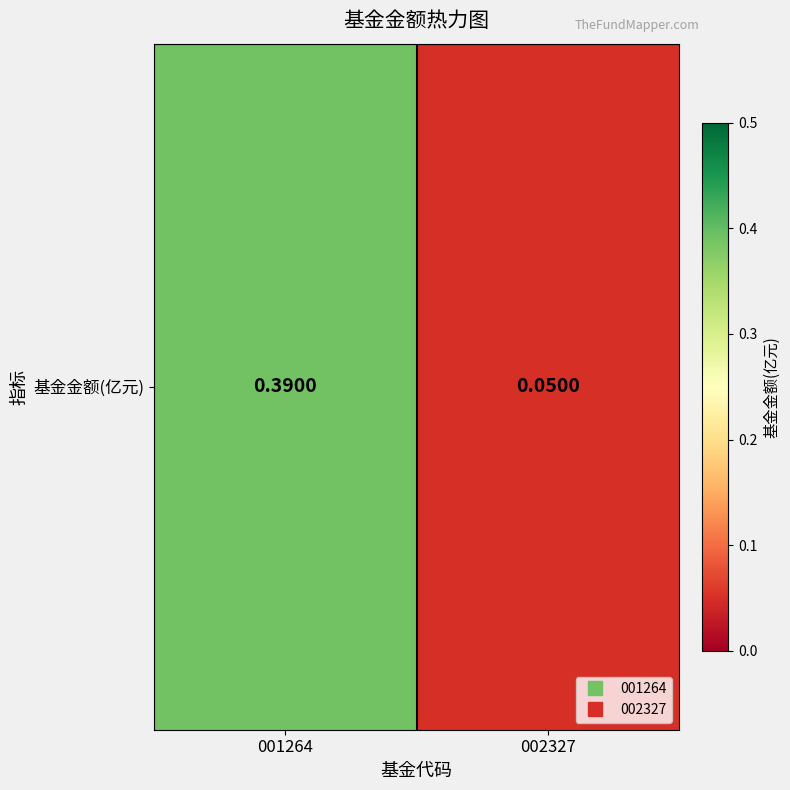

The chart shows a value of 0.7 at 001264. True or false?

False